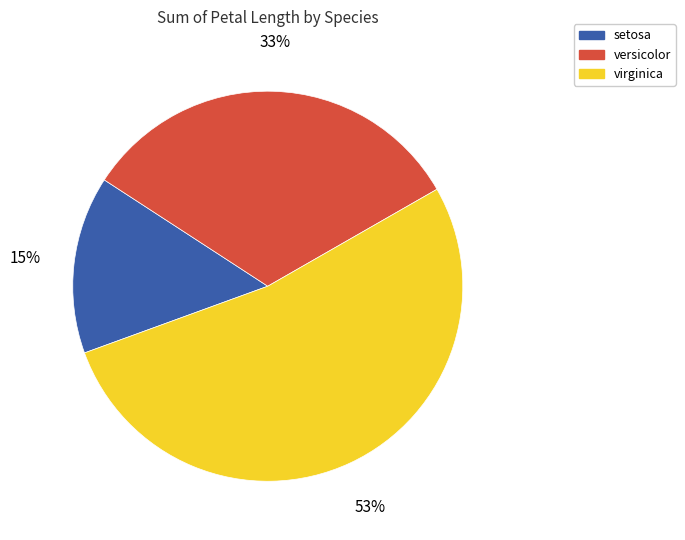

Is it true that setosa is 22% of the pie?

False